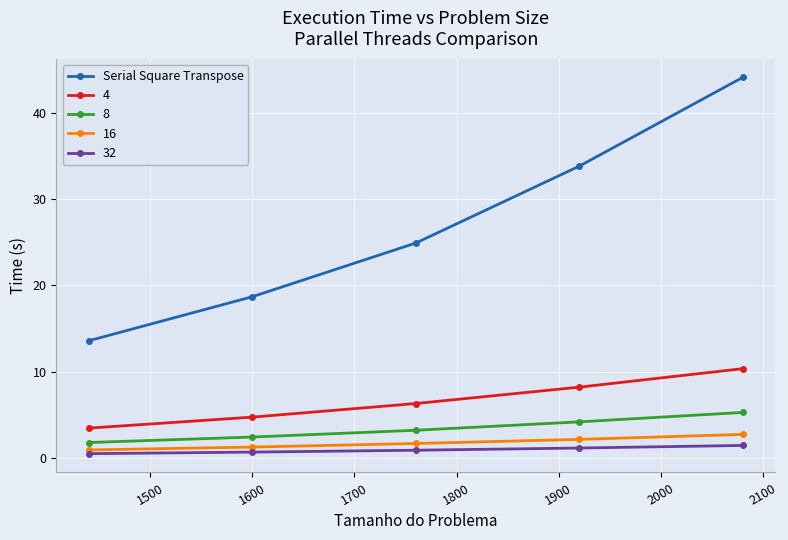

True or false: 4 and Serial Square Transpose intersect in this chart.

False